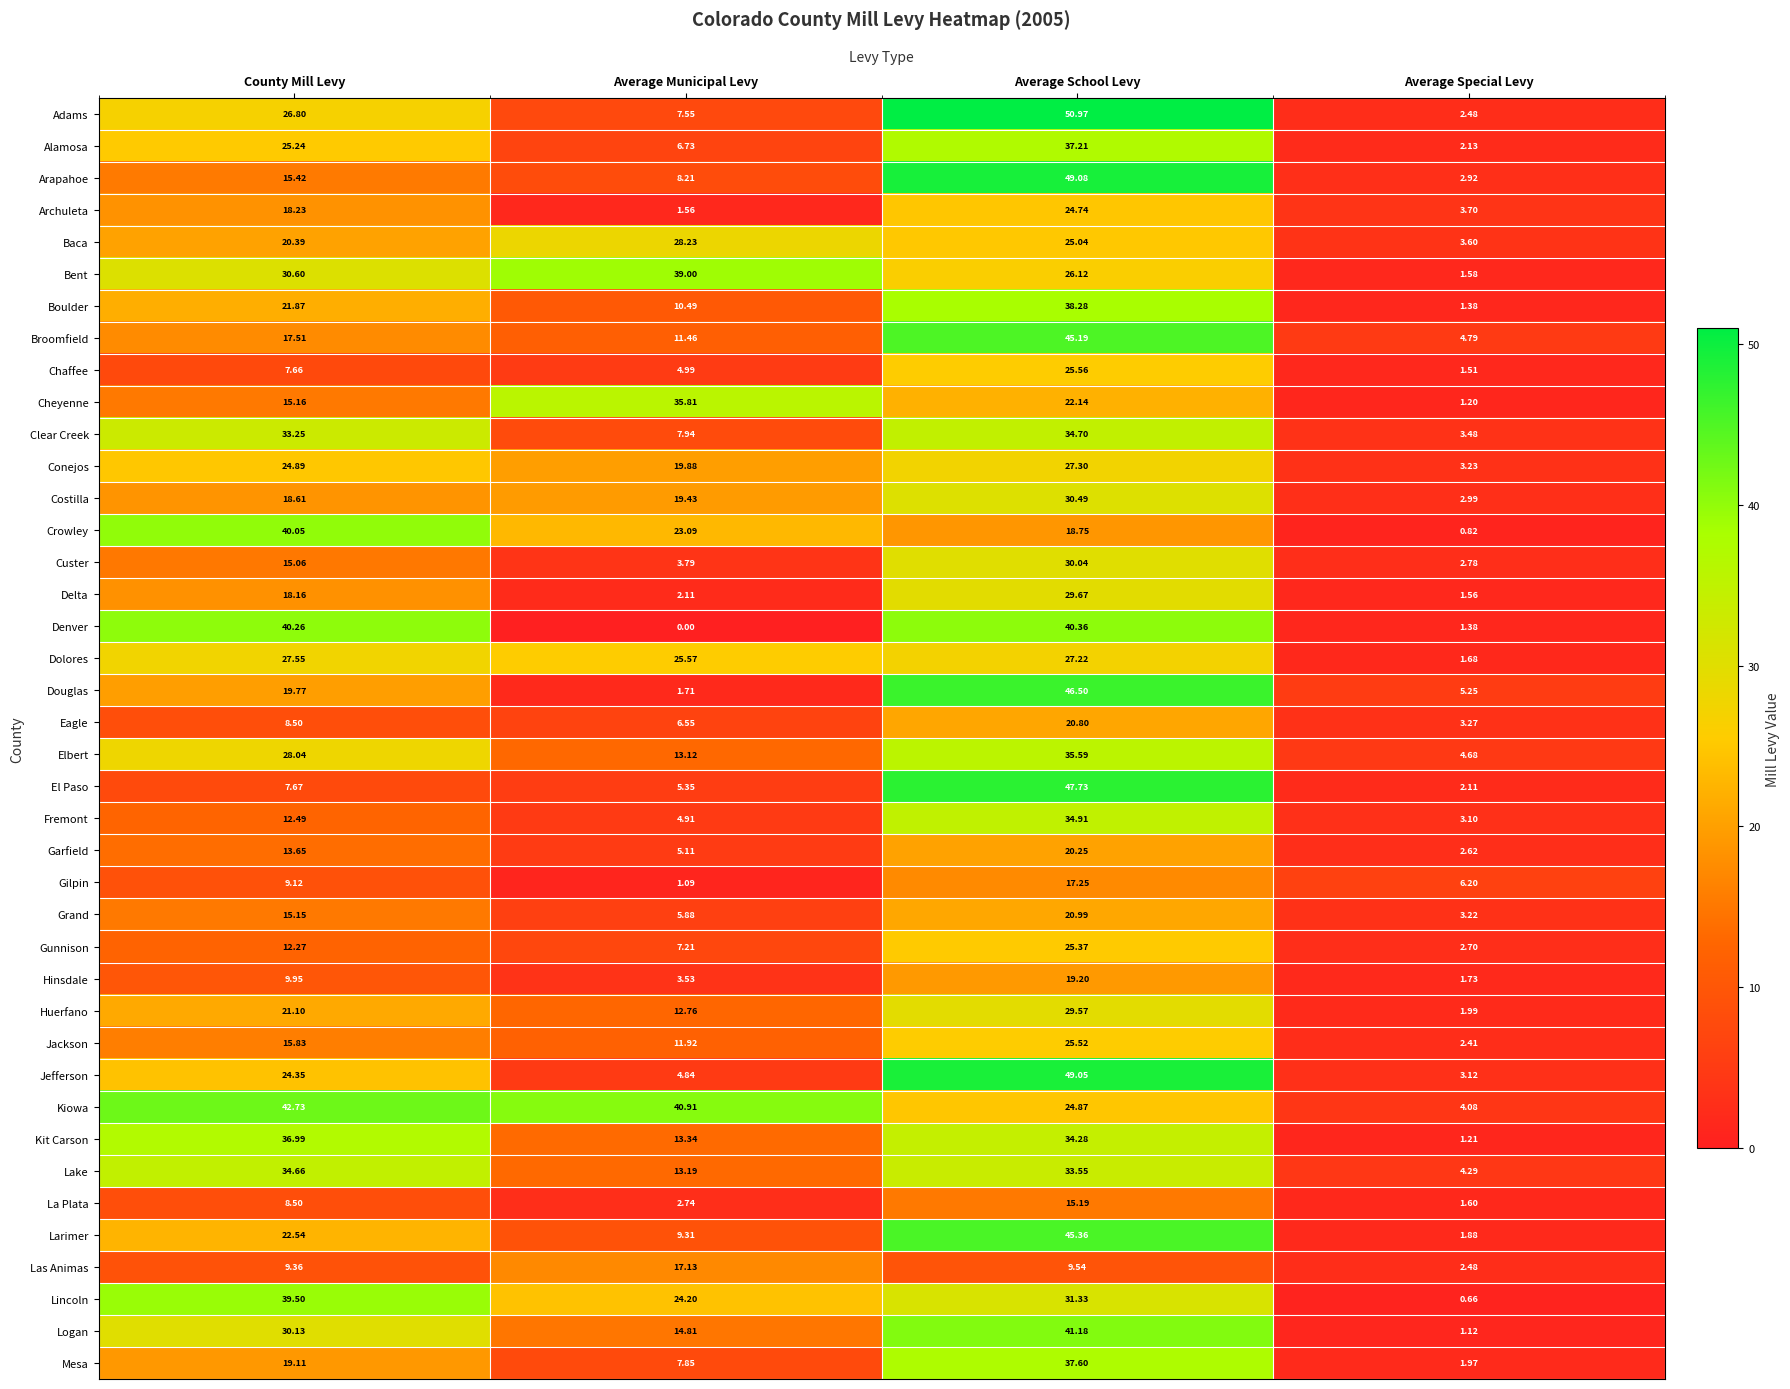

At which category does the chart reach its peak across all series?

Average School Levy